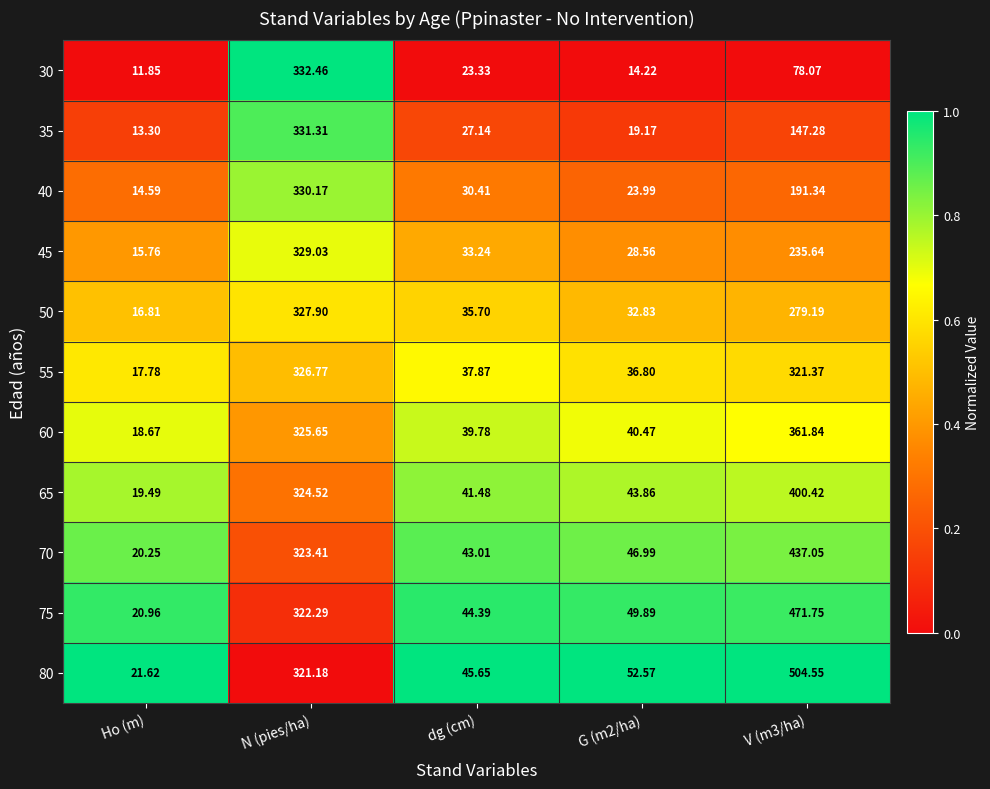

Which label corresponds to the smallest value in the chart?

Ho (m)